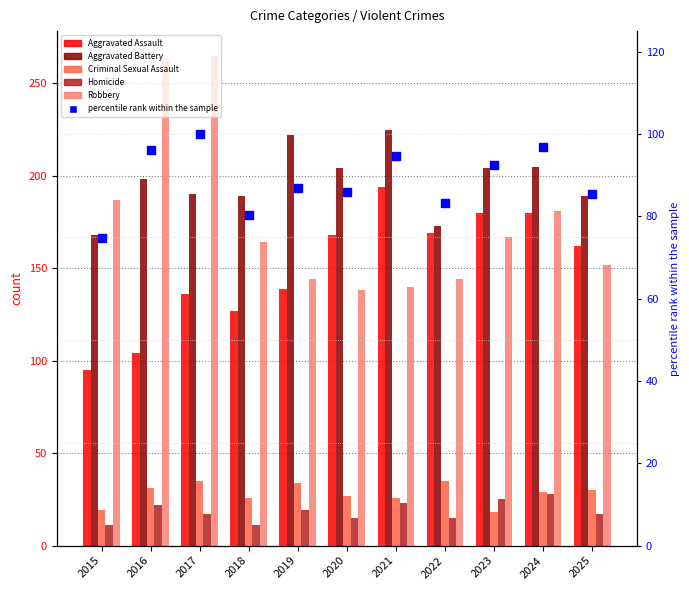

Which series reaches the maximum Y coordinate?

Robbery